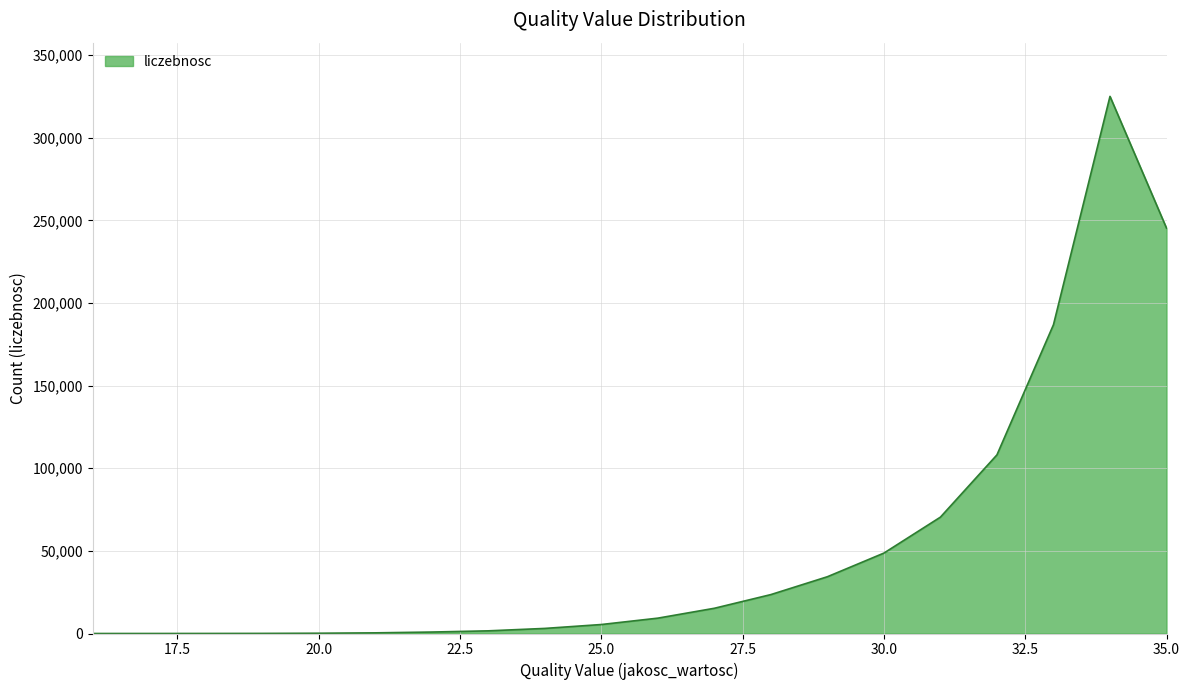

What is the greatest value displayed?

325101